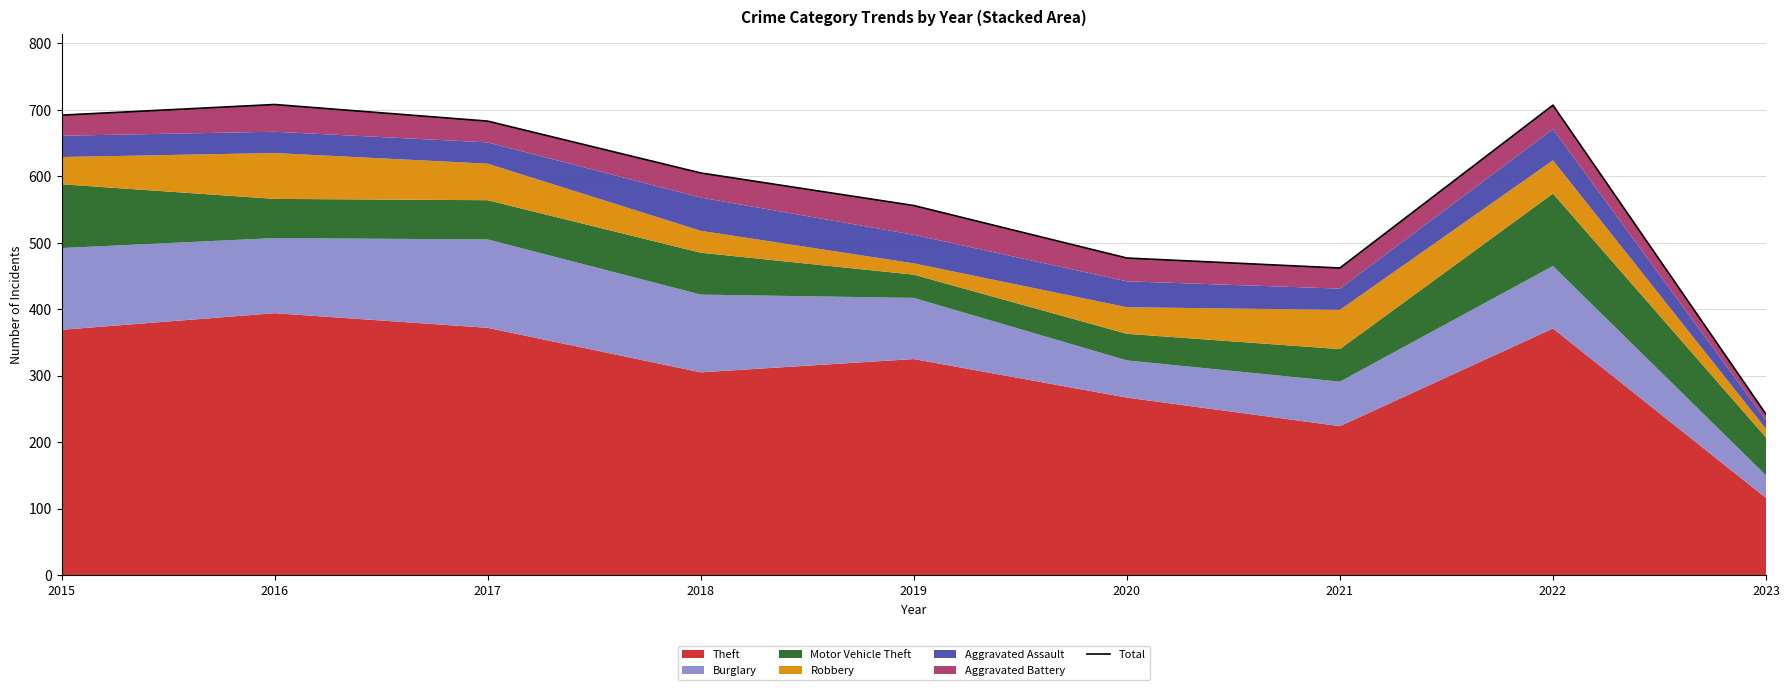

Reading right to left, extract all data points from this chart.

242	707	462	477	556	605	683	708	692